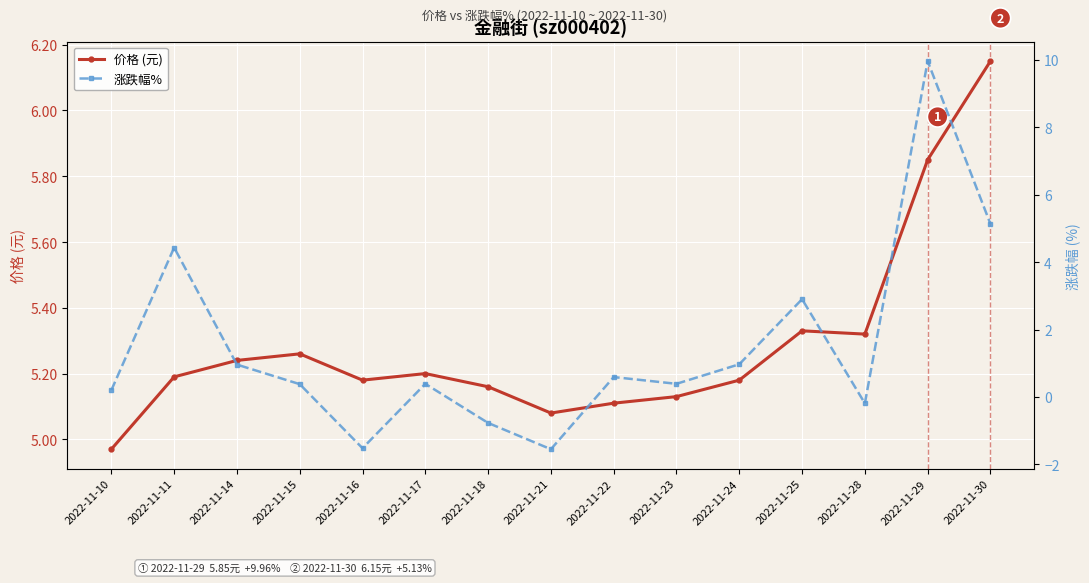

What is the difference between the highest and lowest values at 2022-11-30?

1.0